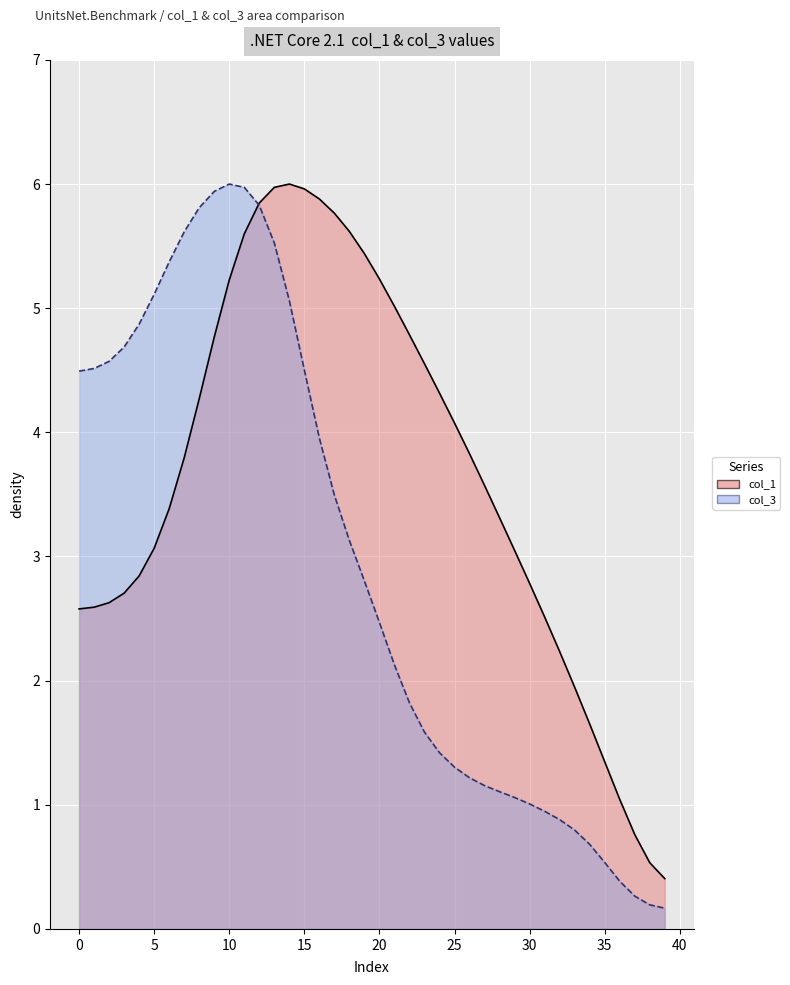

What is the difference between the maximum and minimum values in the col_3 series?

5.8